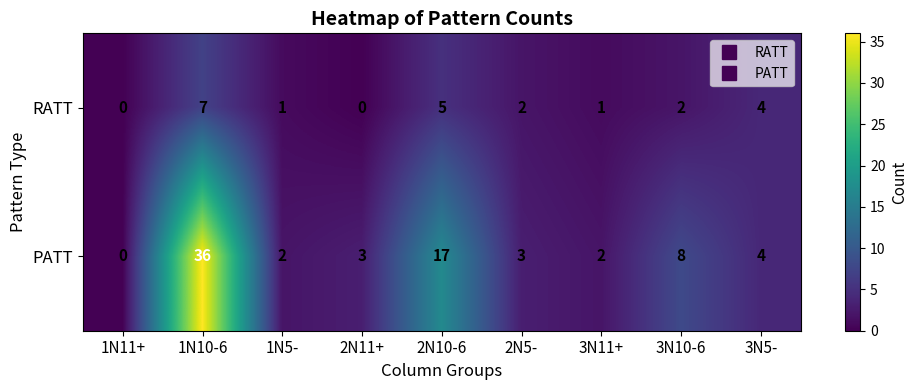

The RATT series shows 5 at 2N10-6. True or false?

True